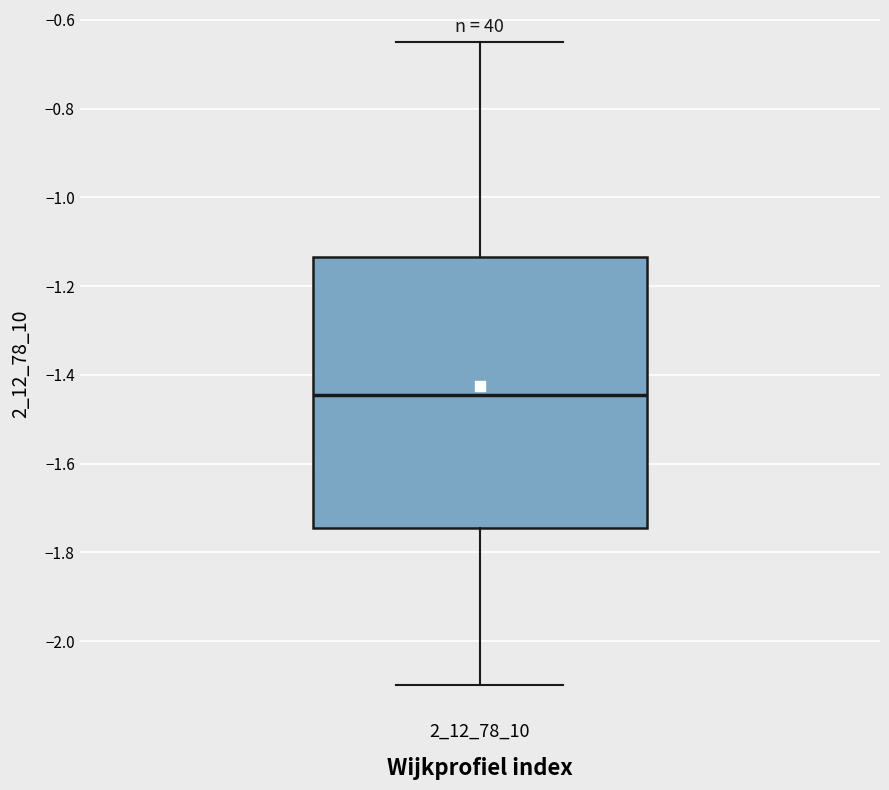

Where does the median line of the box at x = 2_12_78_10 sit on the y-axis? The values are not printed on the chart, so give them approximately, as read against the axis.

-1.44